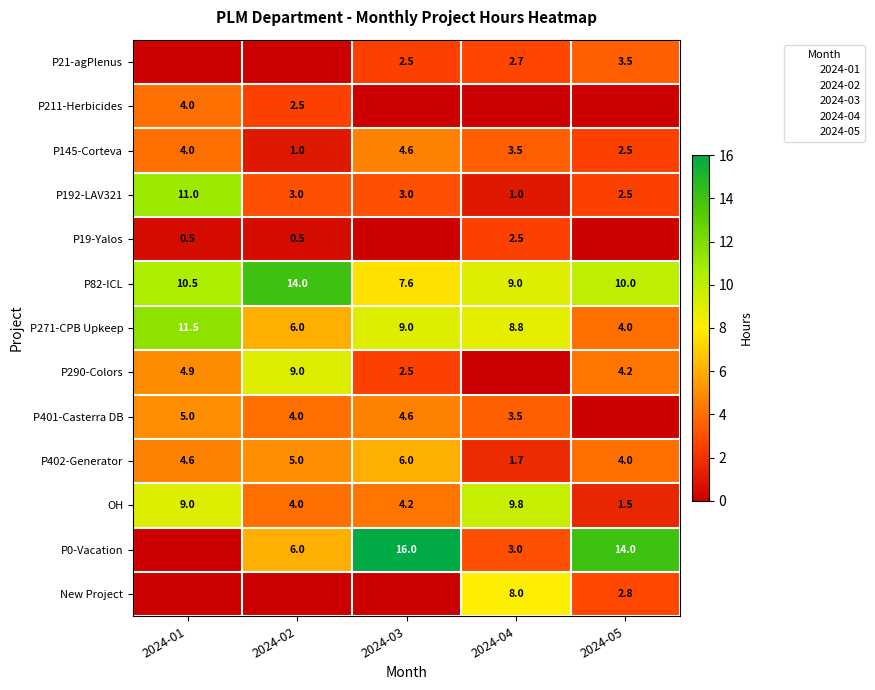

What is the difference between the P290-Colors values at 2024-01 and 2024-02?

4.1